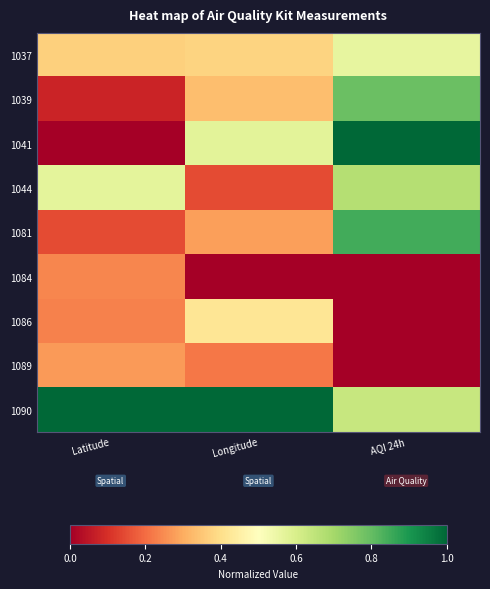

At which category does the chart reach its peak across all series?

AQI 24h